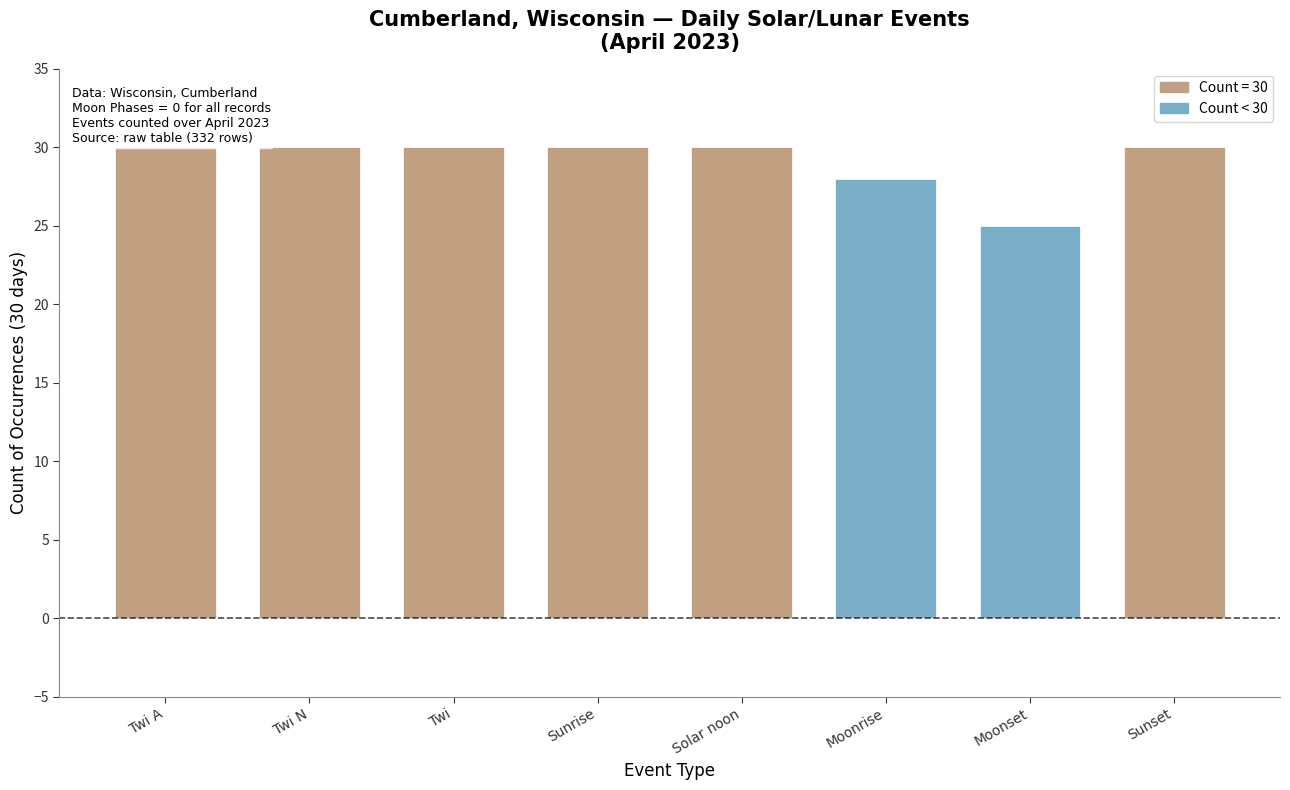

Reading left to right, what are all the values shown in this chart?

30	30	30	30	30	28	25	30